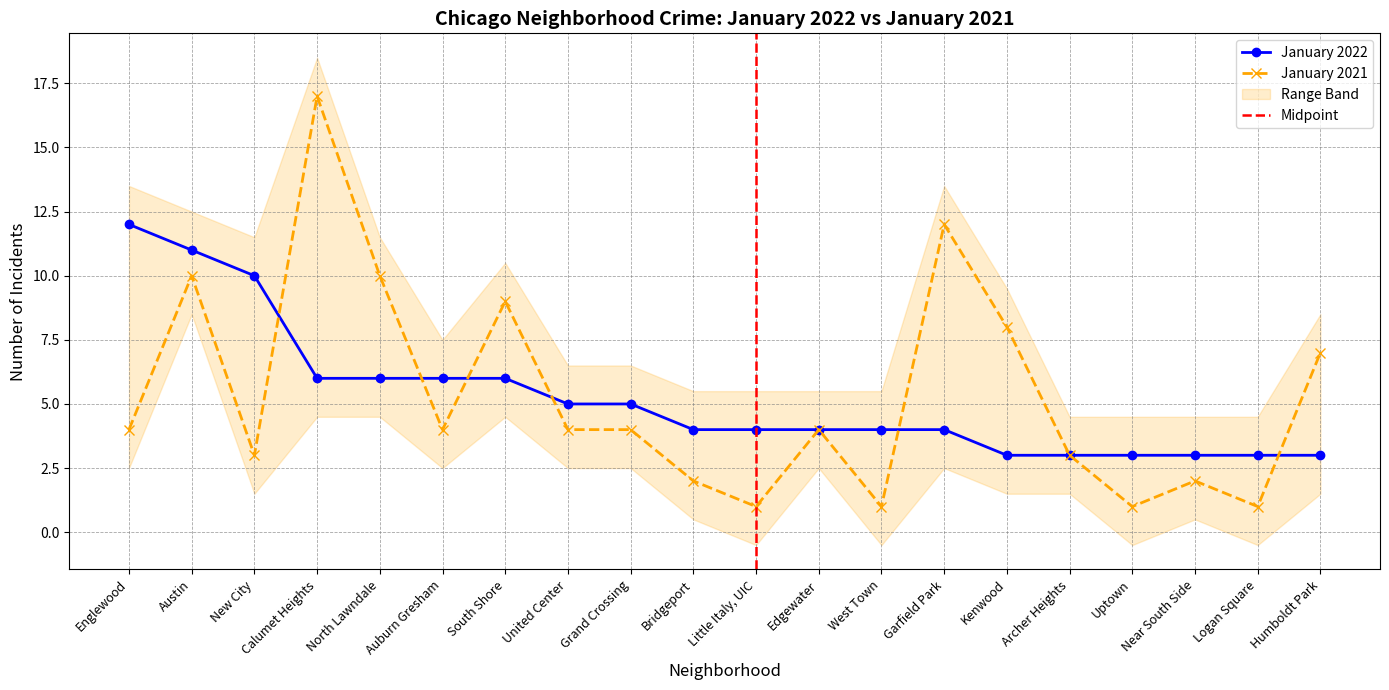

Does the chart display data point markers on the line(s)?

Yes